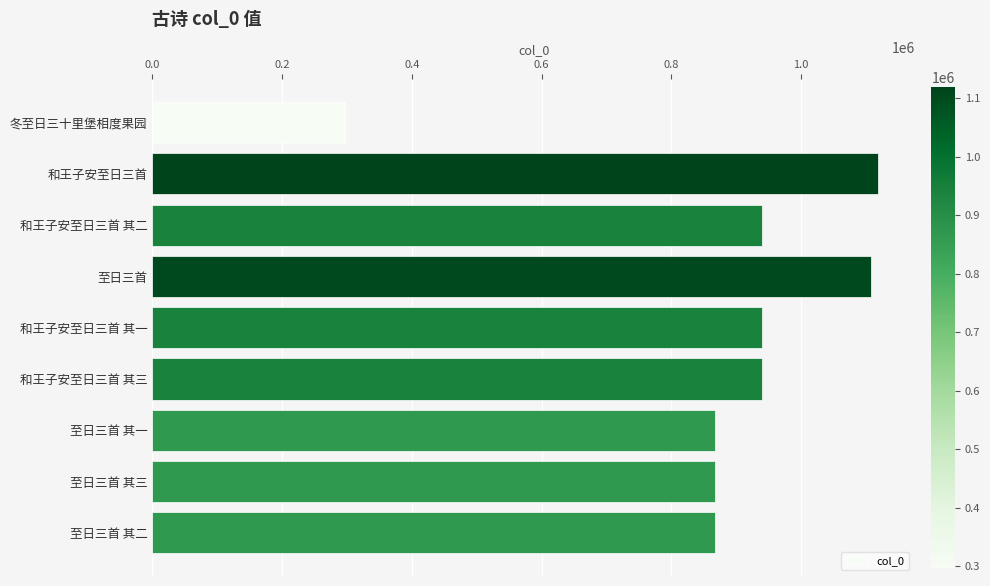

What is the difference between the maximum and second lowest values?

252537